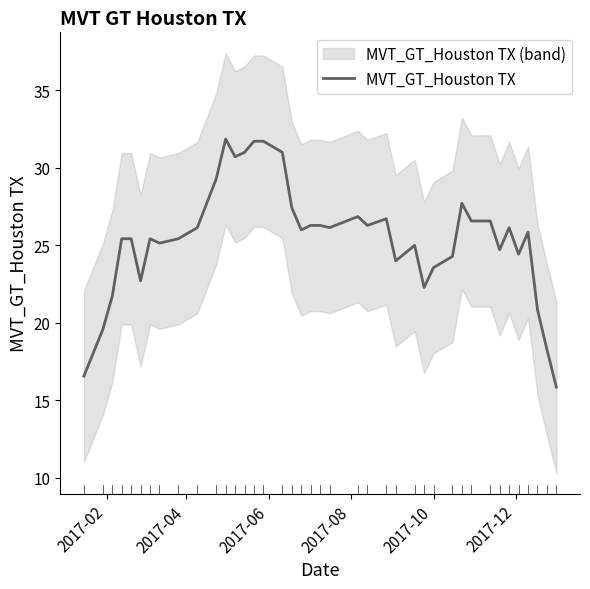

What is the minimum value shown in the chart?

15.9